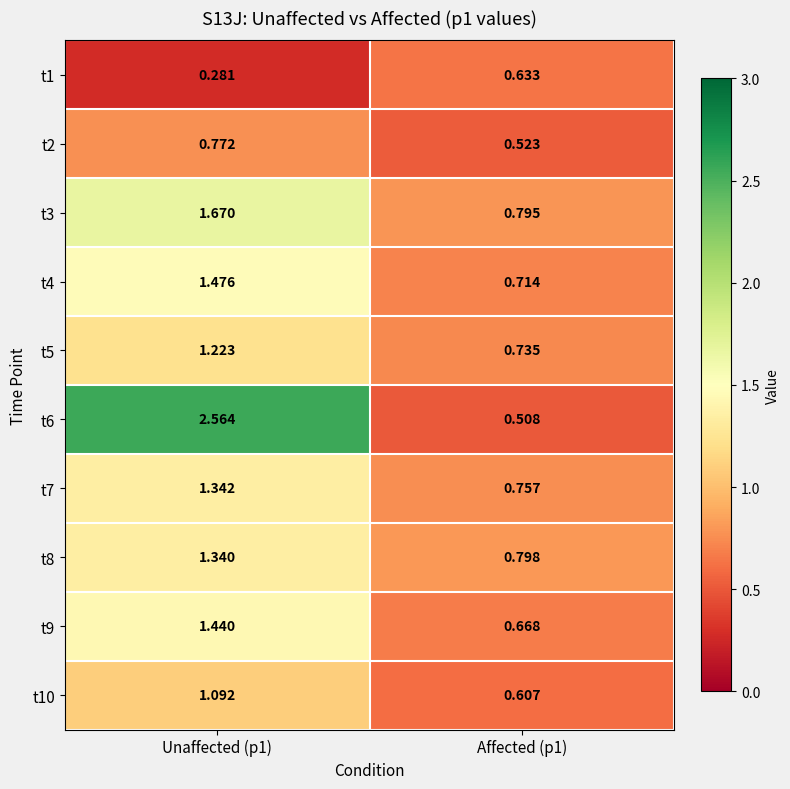

Is the value of t7 at Affected (p1) greater than the value of t5 at Unaffected (p1)?

No